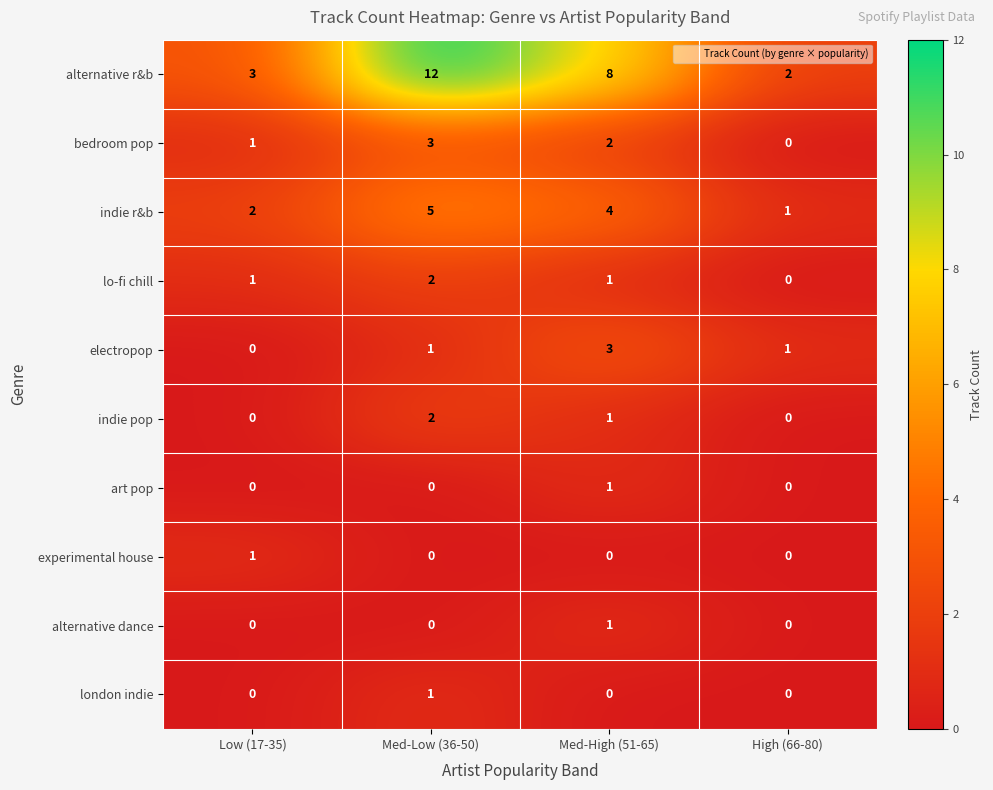

What is the spread (max minus min) of values at Low (17-35)?

3